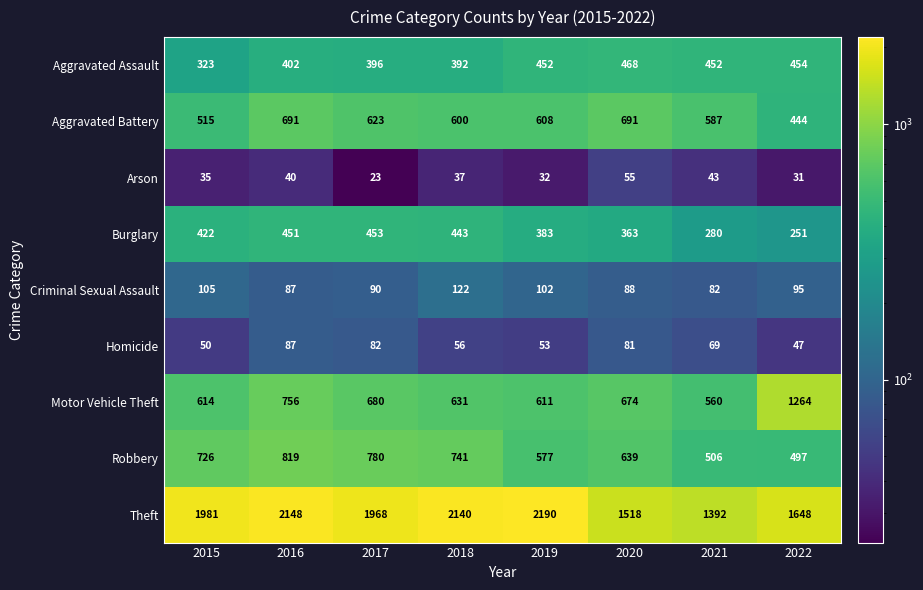

Rank the series at 2019 from lowest to highest value.

Arson, Homicide, Criminal Sexual Assault, Burglary, Aggravated Assault, Robbery, Aggravated Battery, Motor Vehicle Theft, Theft